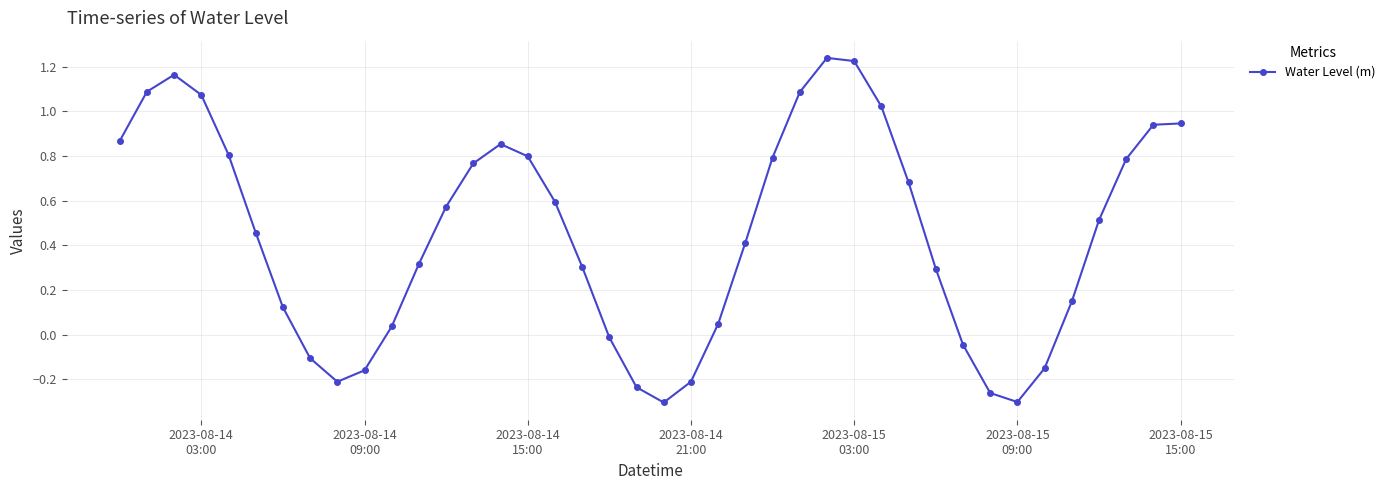

What is the value of the 31st point from the left?

0.3